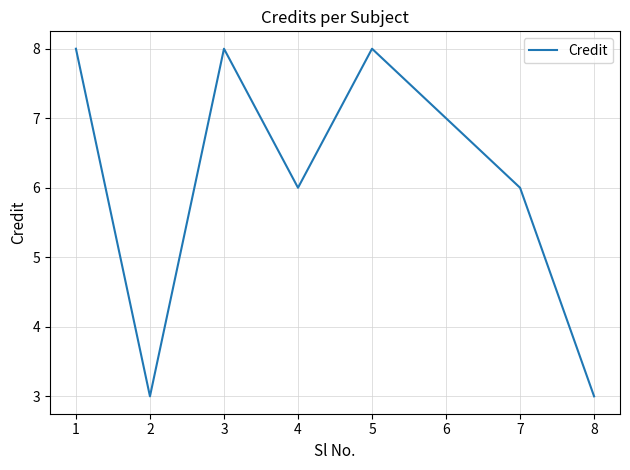

True or false: the data shows 5 at 3.

False